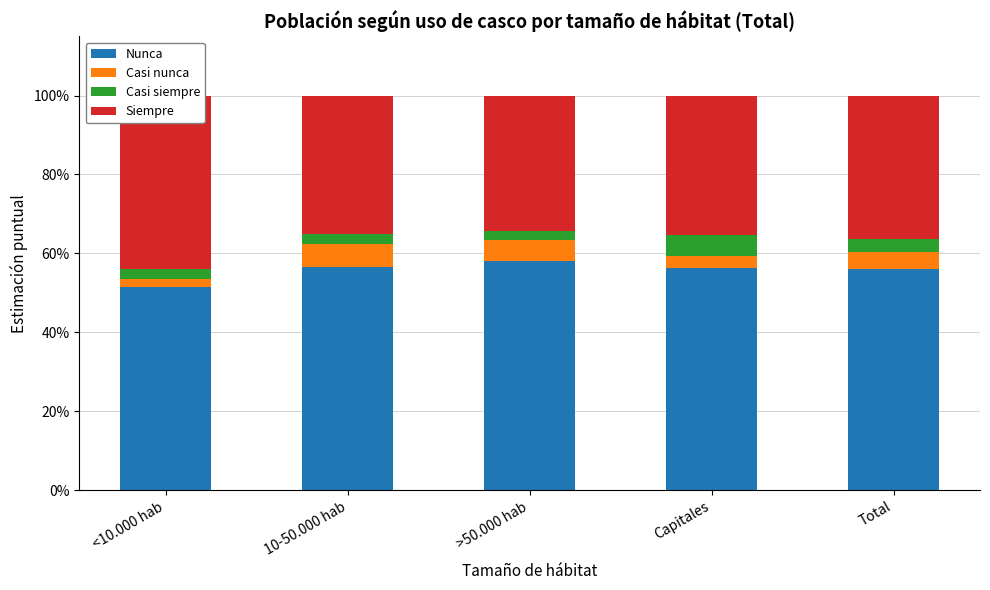

What is the spread (max minus min) of values at 10-50.000 hab?

0.5